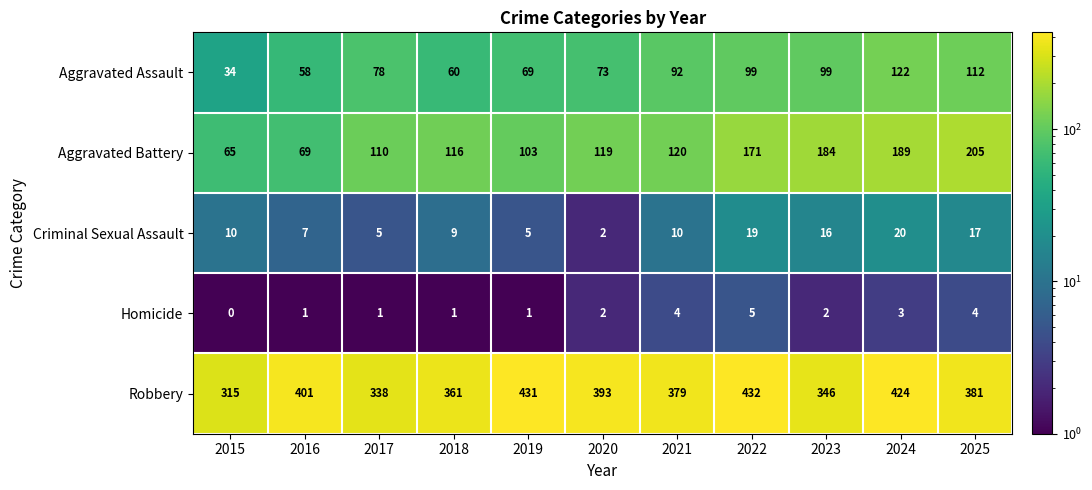

How many data points does each series have?

11